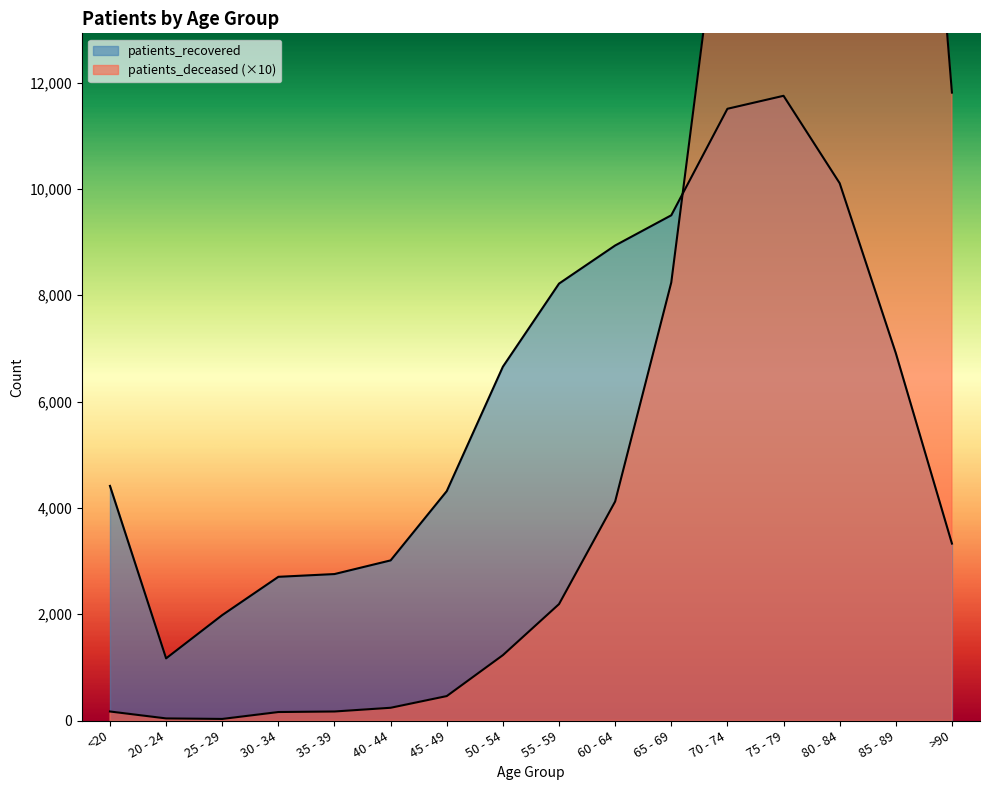

True or false: patients_deceased has a value of 7110 at 85 - 89.

False